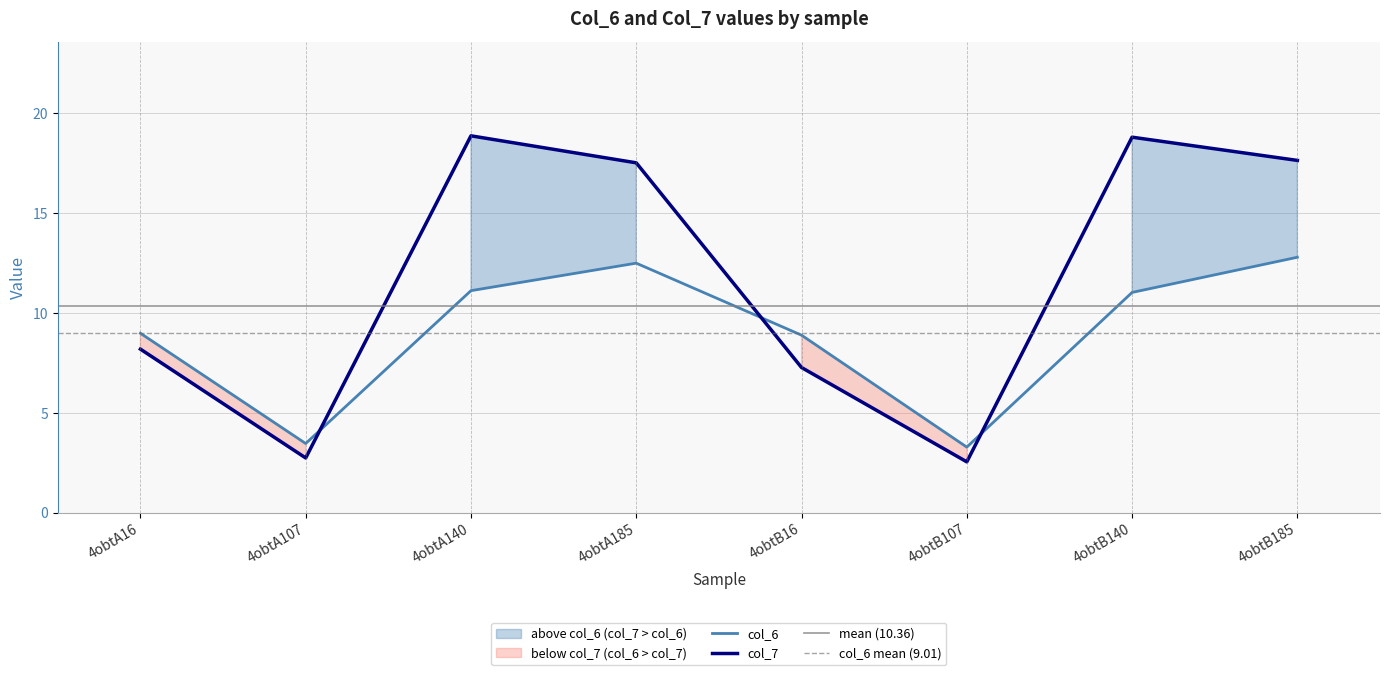

What position from the right is 4obtA185?

5